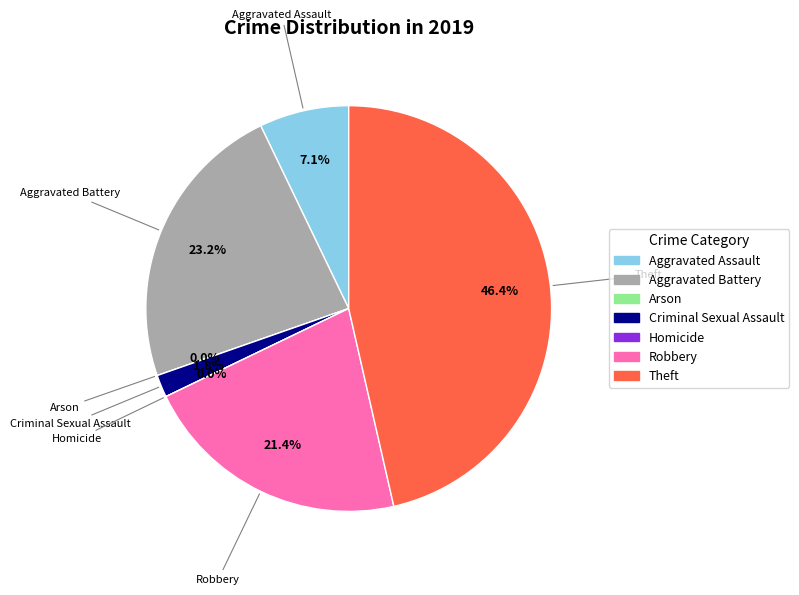

Count the number of slices in the pie.

7